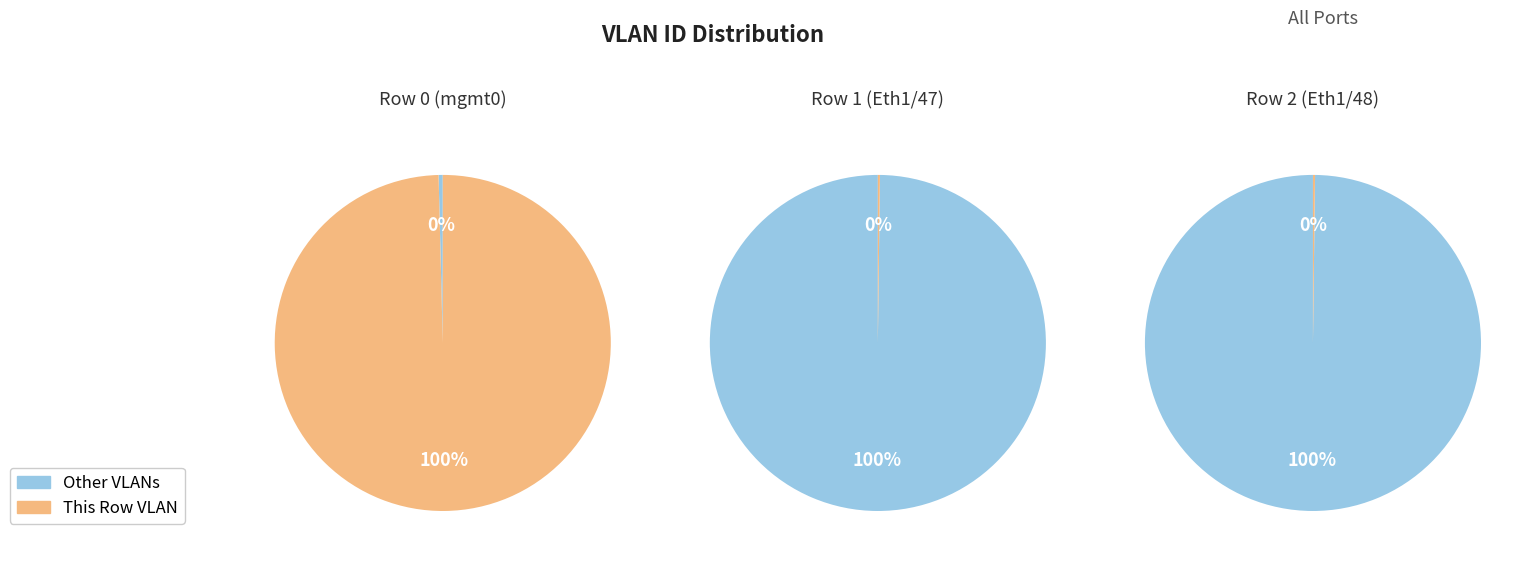

To the nearest percent, what is the average slice percentage?

33%